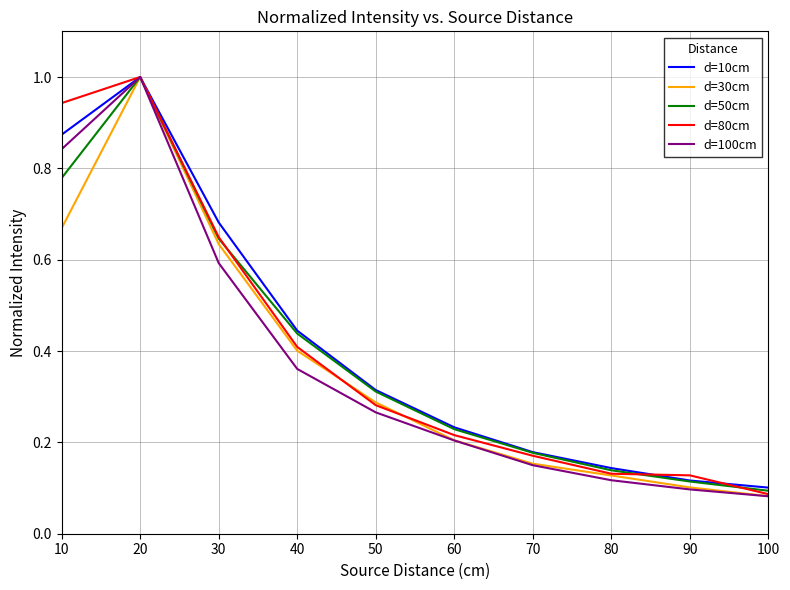

Which series has the largest range (max minus min)?

d=100cm